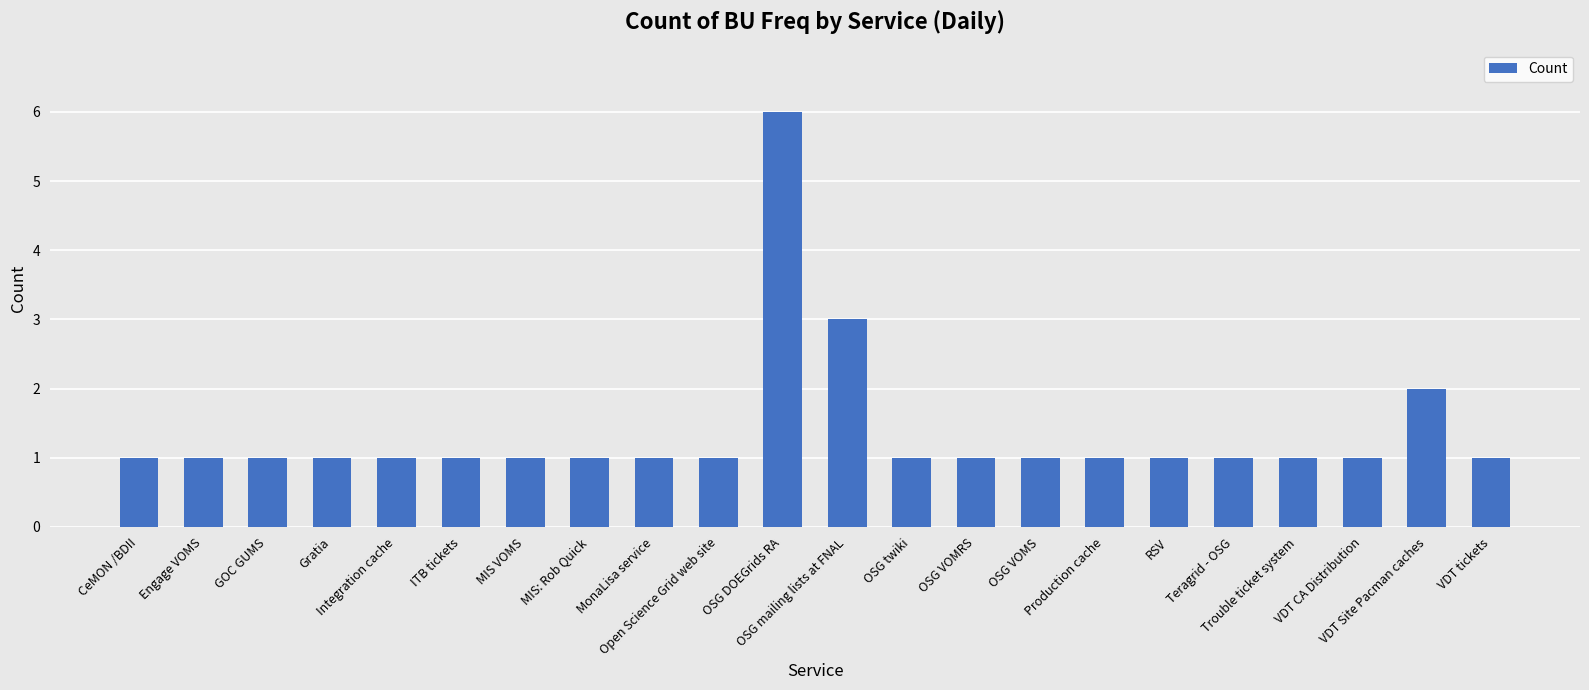

What is the label of the 5th bar from the left?

Integration cache